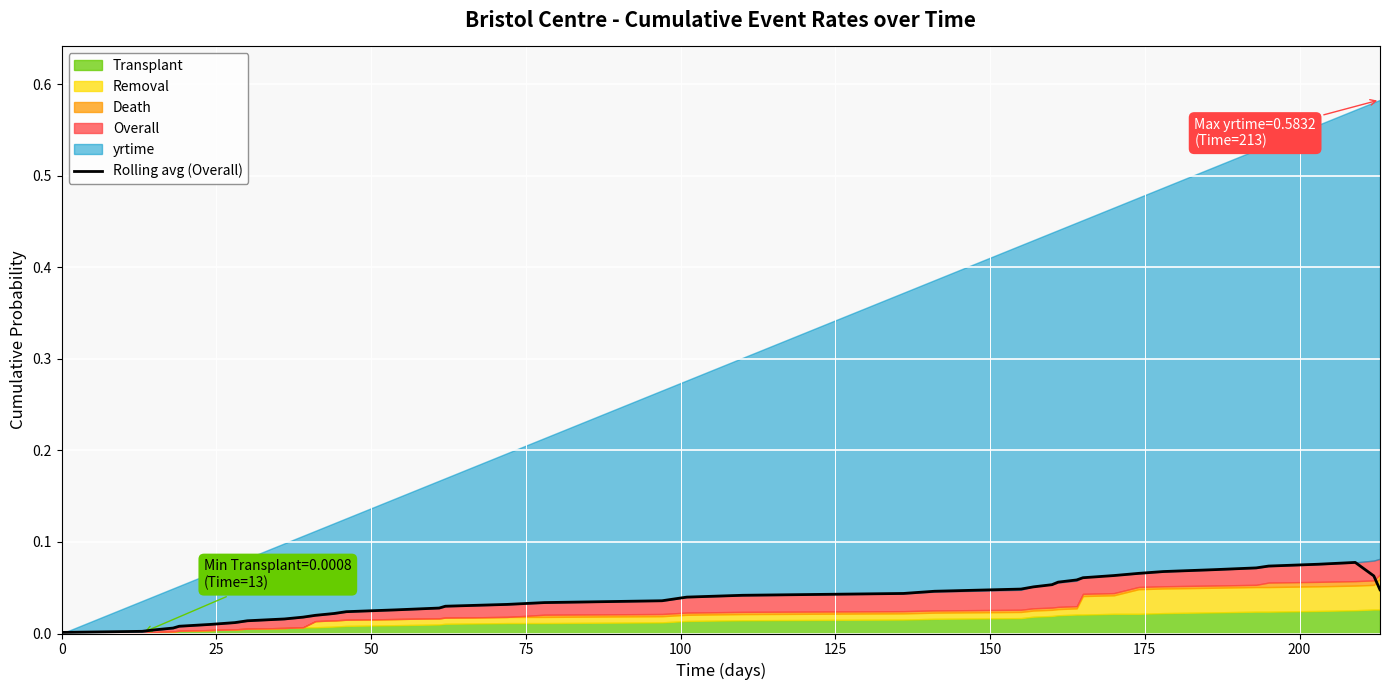

How many points are higher than both their immediate neighbors (excluding endpoints)?

1